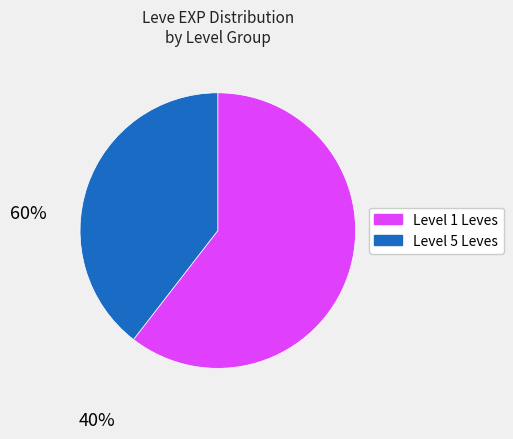

What is the largest slice in the pie chart?

Level 1 Leves